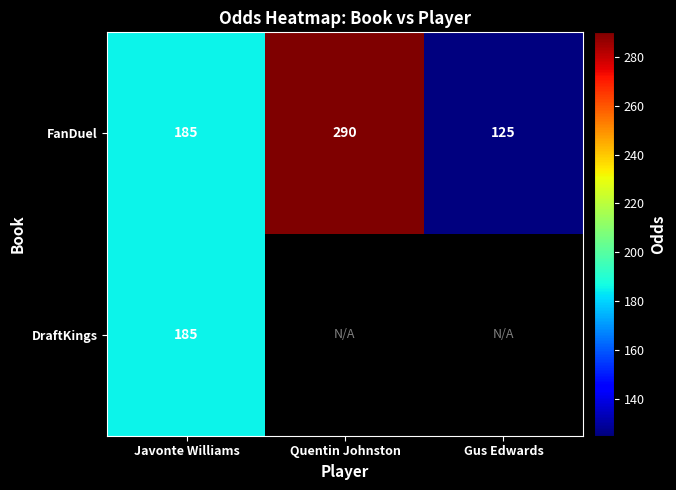

Is it true that DraftKings equals 291 at Javonte Williams?

False